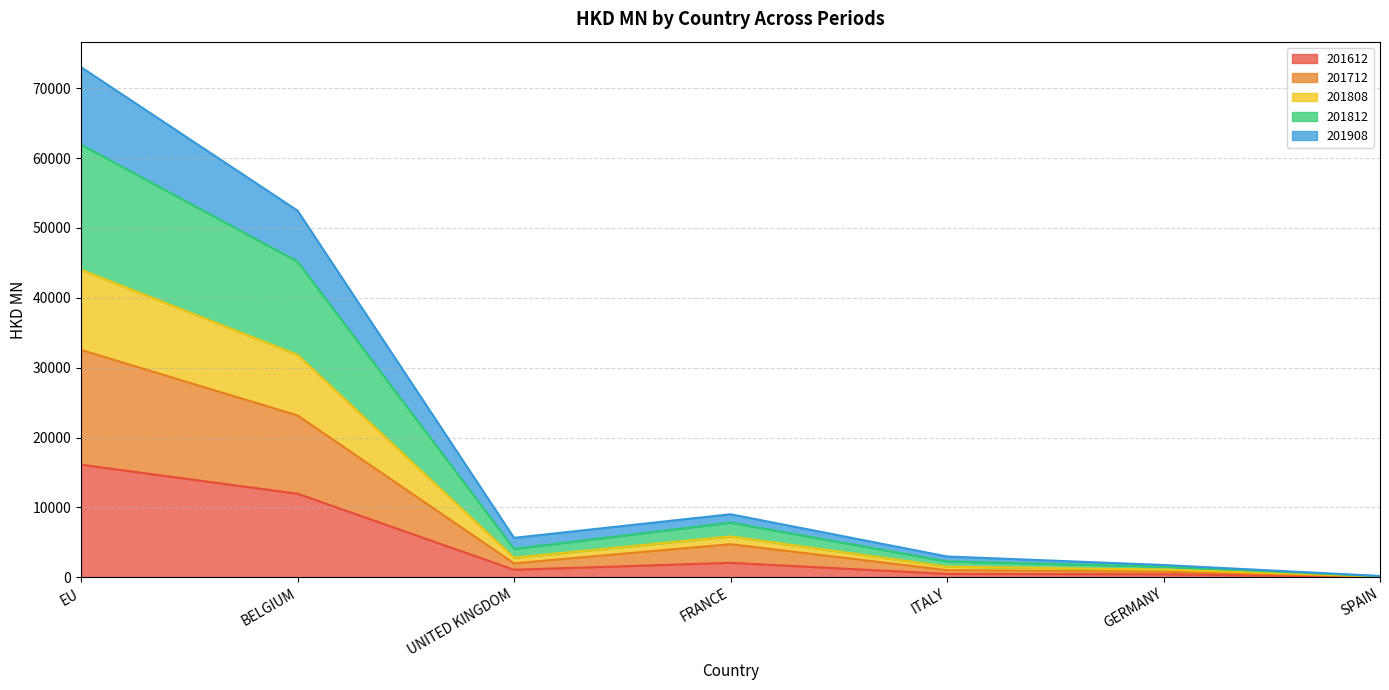

At which category does the chart reach its peak across all series?

EU